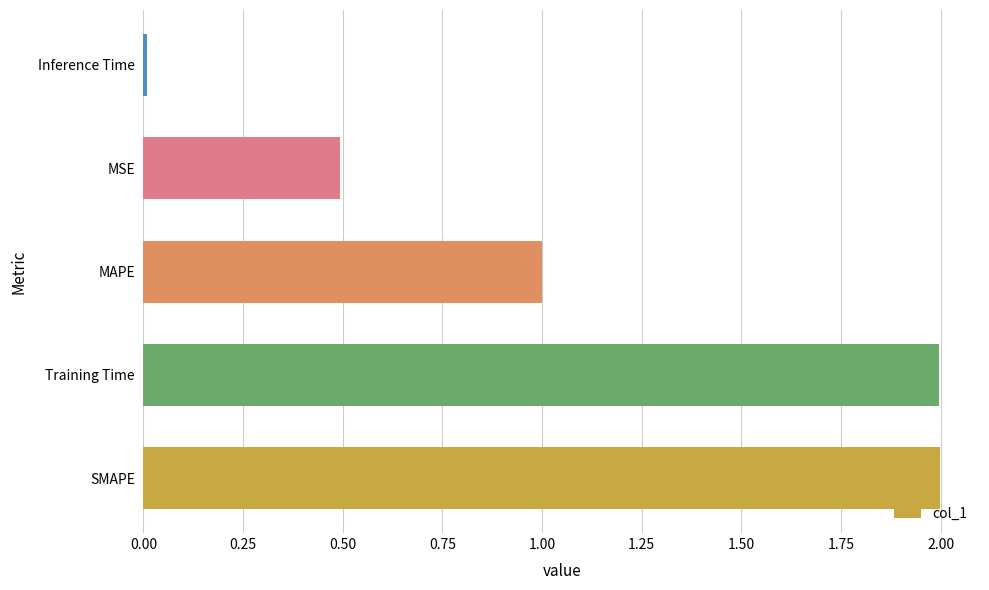

Which category has the lowest value across all series?

Inference Time